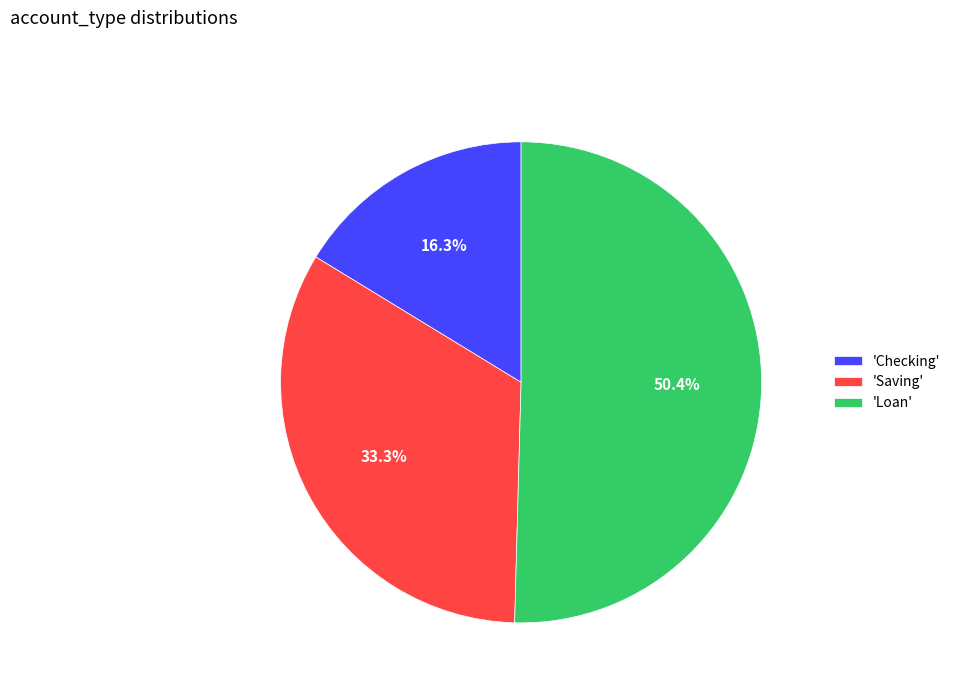

To the nearest percent, what is the difference between the largest and smallest slice percentages?

34%